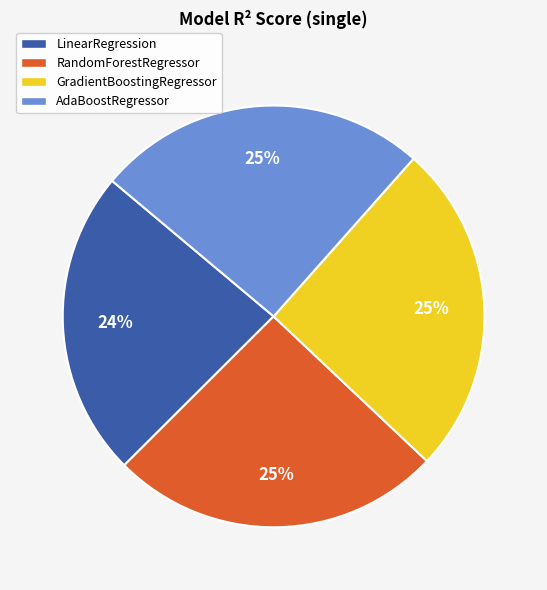

Combined, do RandomForestRegressor and GradientBoostingRegressor account for over 50%?

Yes